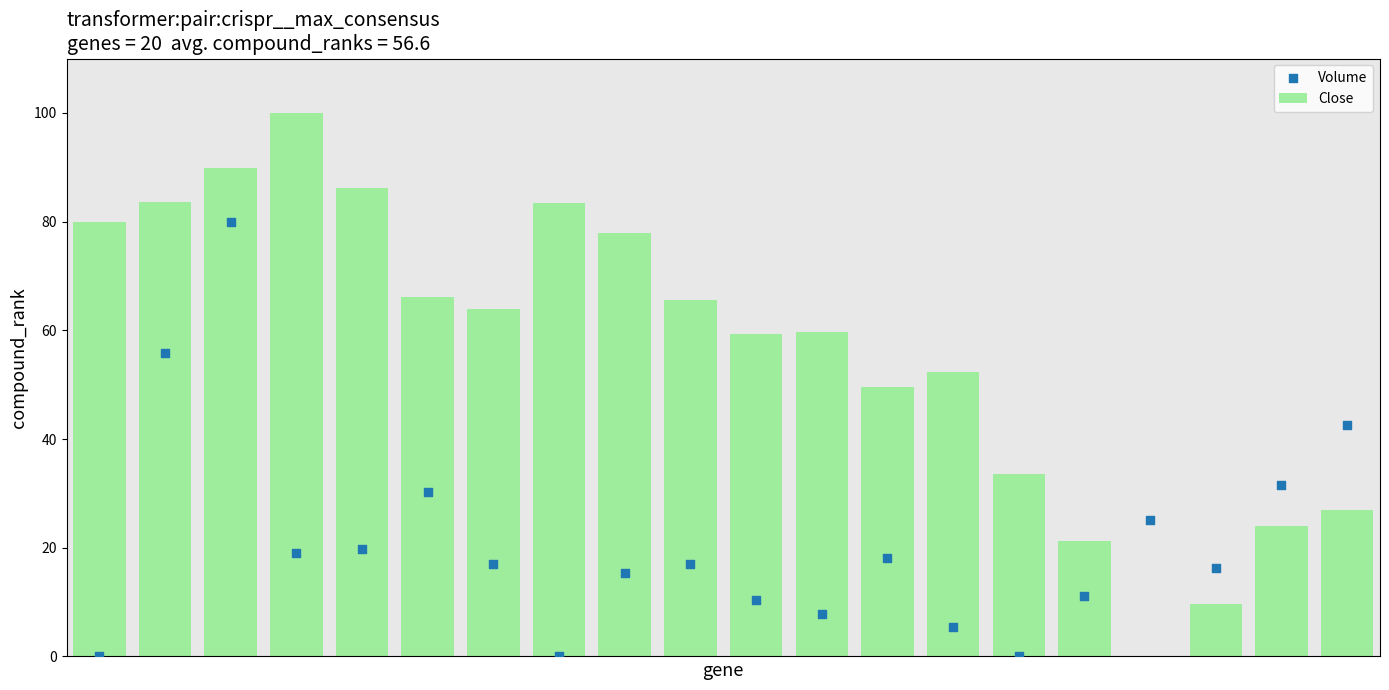

Which series has the widest spread of Y values?

Close